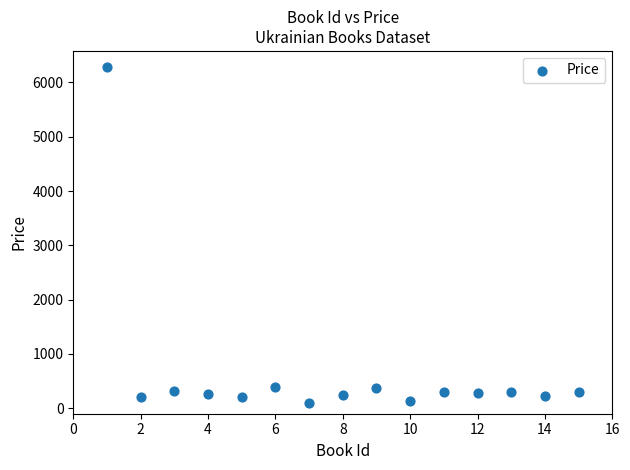

What is the range of Y values (max minus min)?

6180